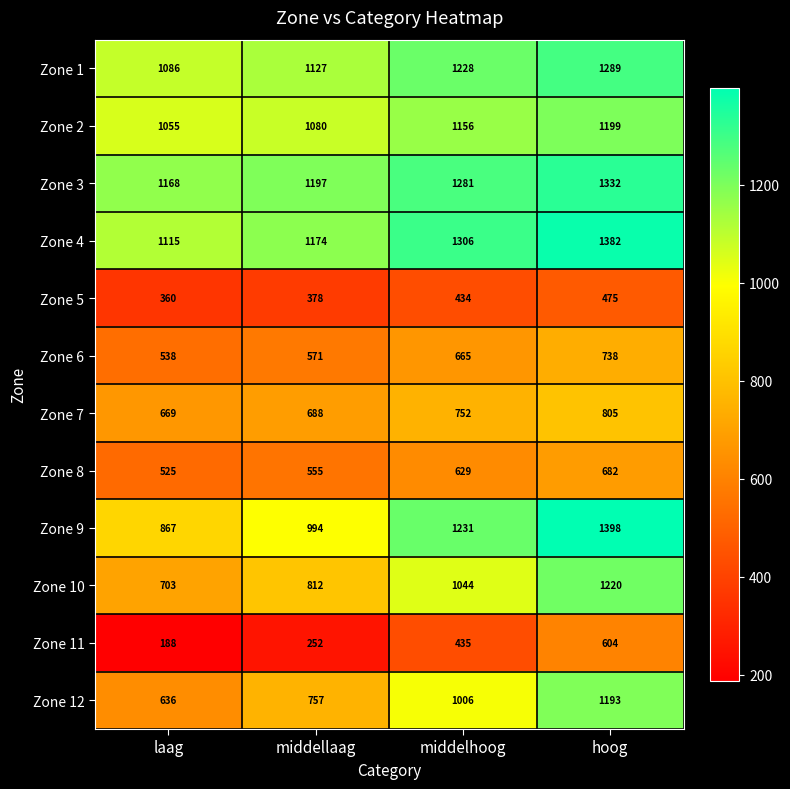

Is it true that Zone 10 equals 942 at laag?

False